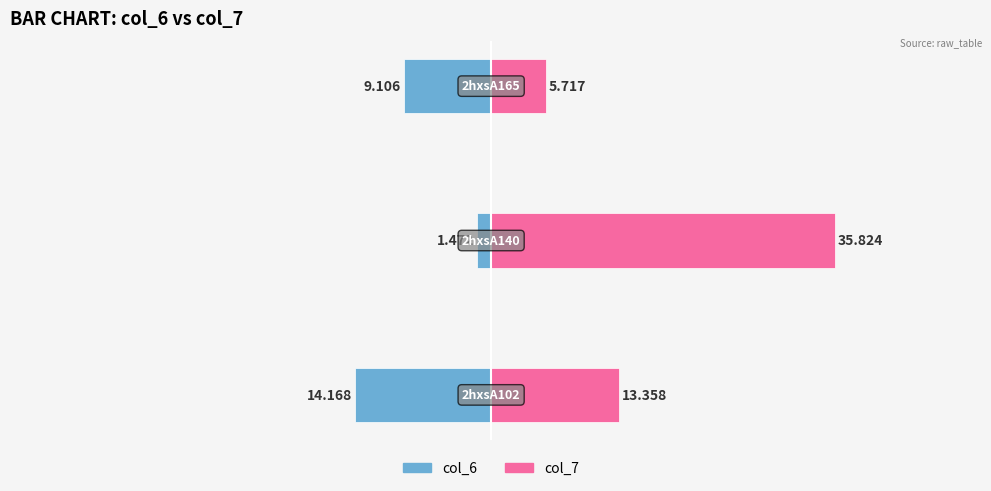

What is the value of the col_6 bar at the 1st from the left?

-14.2